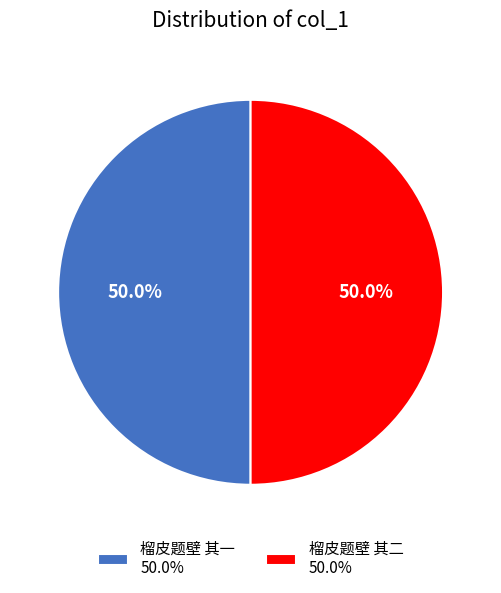

What is the ratio of the value at 榴皮题壁 其二 50.0% to the value at 榴皮题壁 其一 50.0%?

1.0